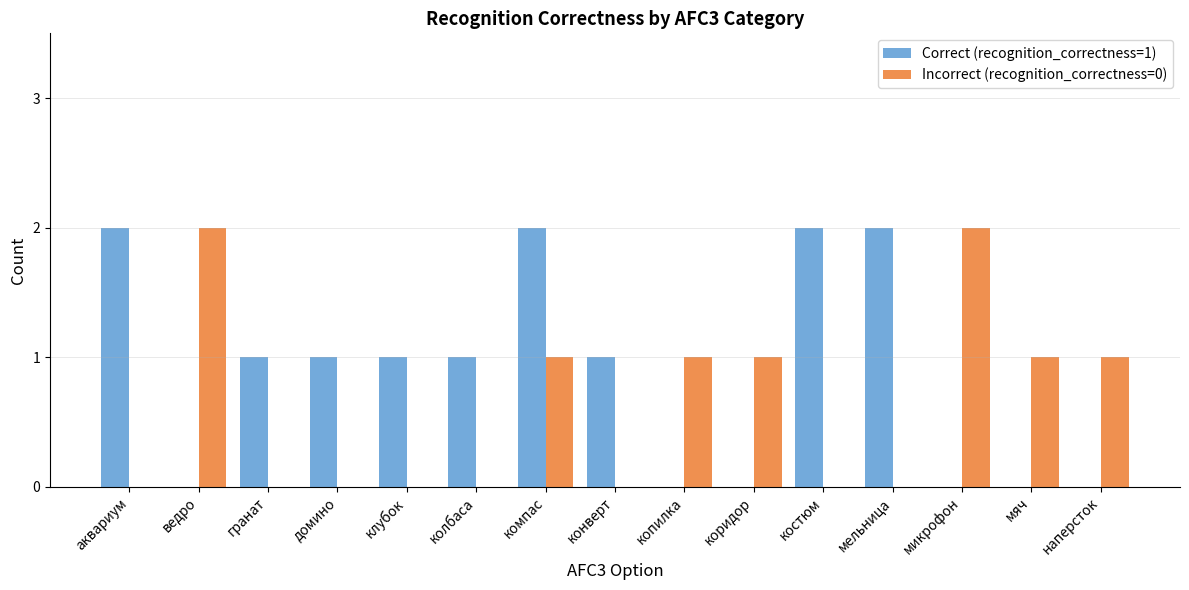

The Incorrect (recognition_correctness=0) series shows -1 at клубок. True or false?

False